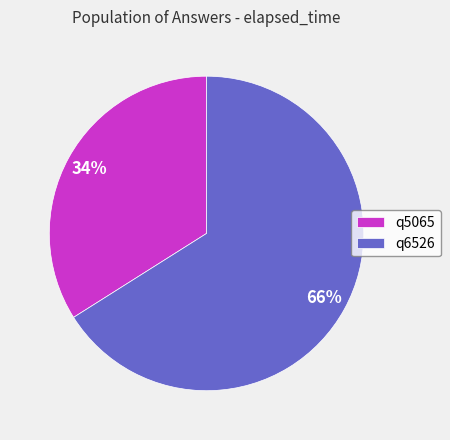

To the nearest percent, what is the difference between the q5065 and q6526 slice percentages?

32%